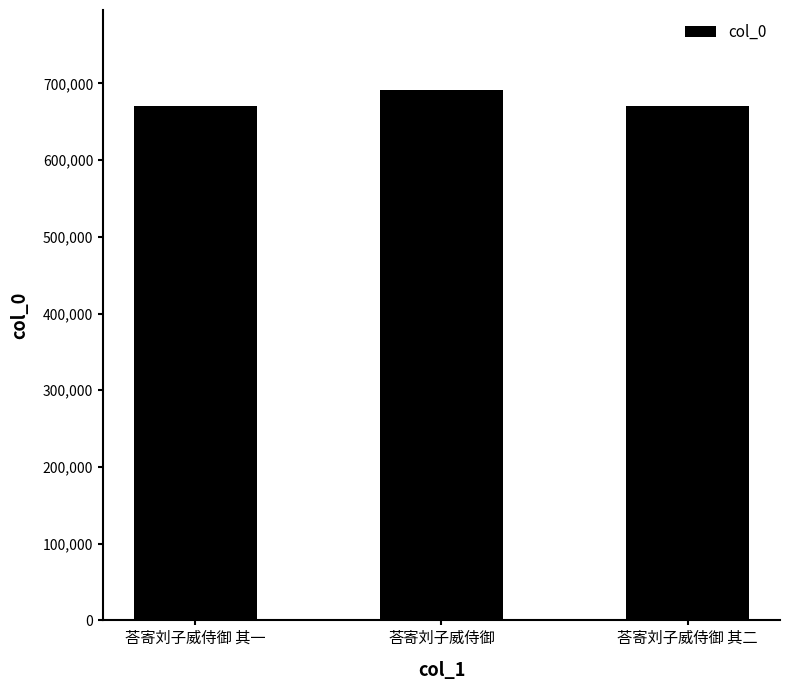

What is the change in value from 荅寄刘子威侍御 其一 to 荅寄刘子威侍御 其二?

+1